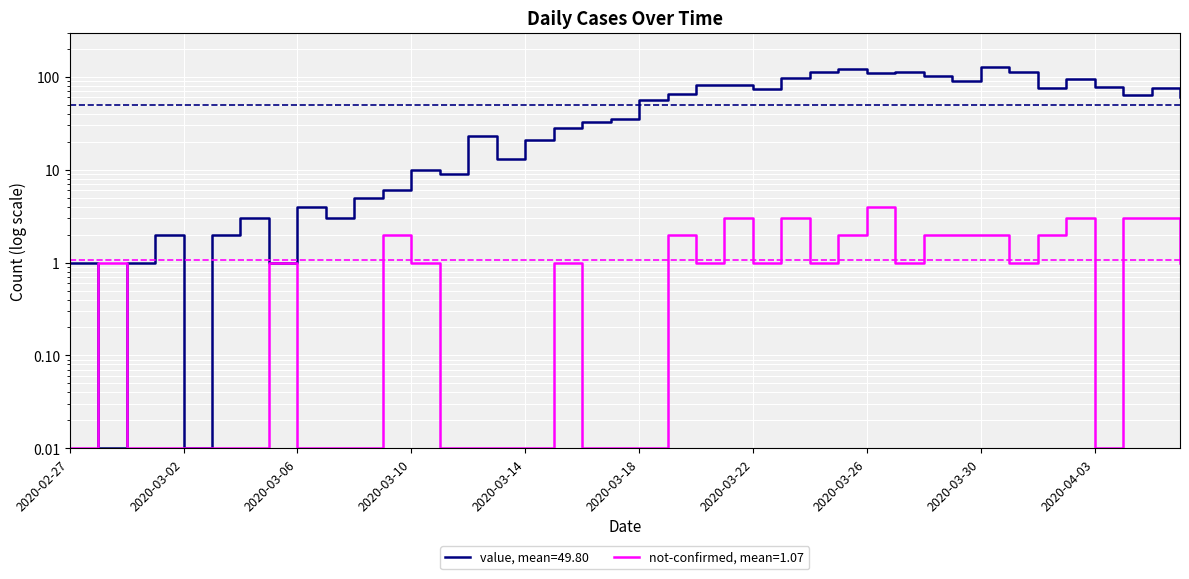

What is the total value across all series at 2020-03-21?

84.0